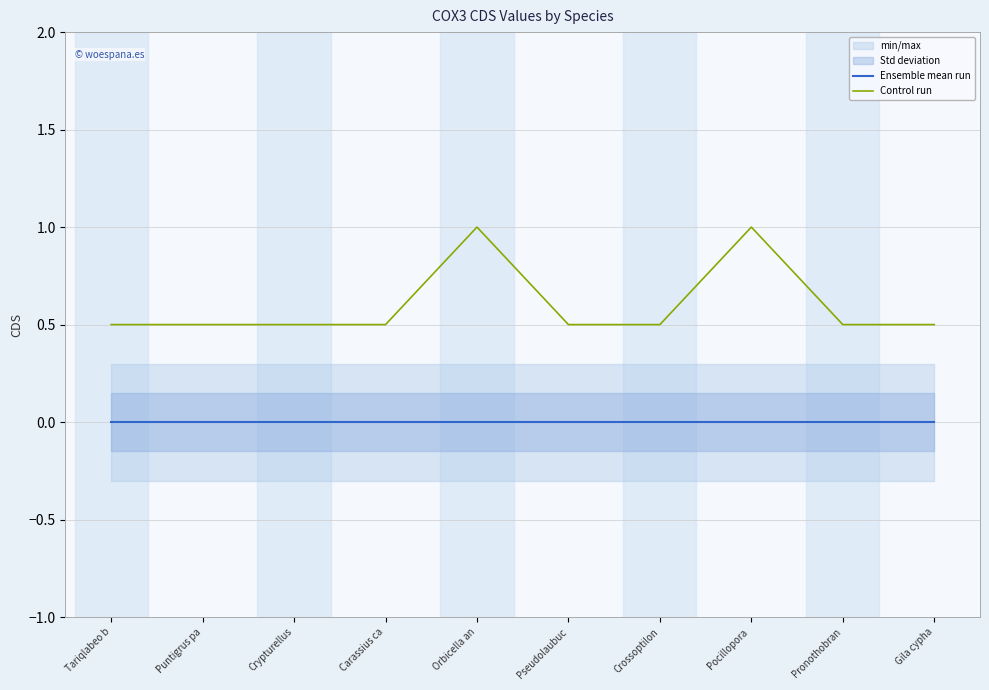

List the labels in order of Ensemble mean run value, smallest first.

Tariqlabeo b, Puntigrus pa, Crypturellus, Carassius ca, Orbicella an, Pseudolaubuc, Crossoptilon, Pocillopora , Pronothobran, Gila cypha